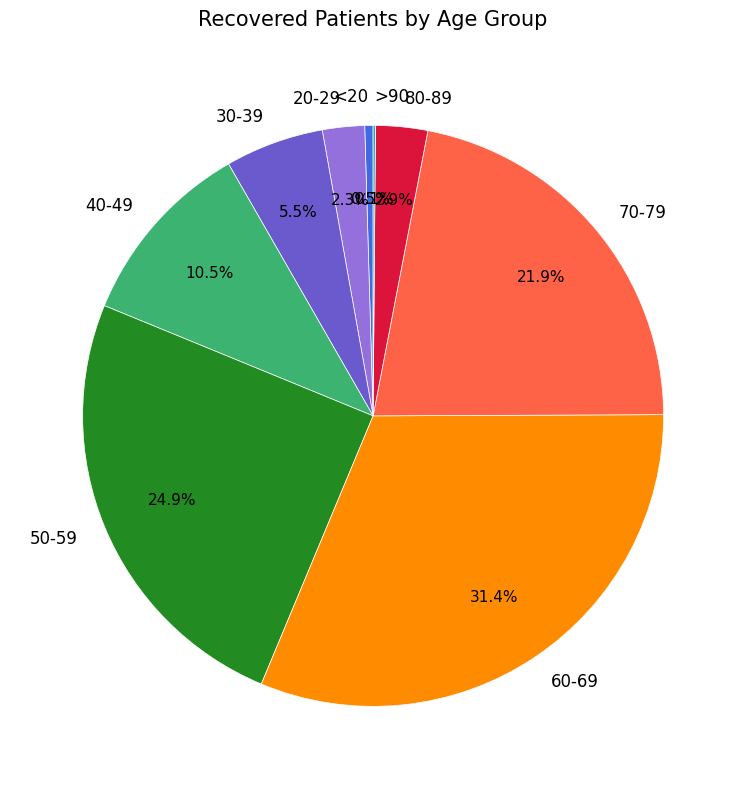

Is there a majority slice in this chart?

No